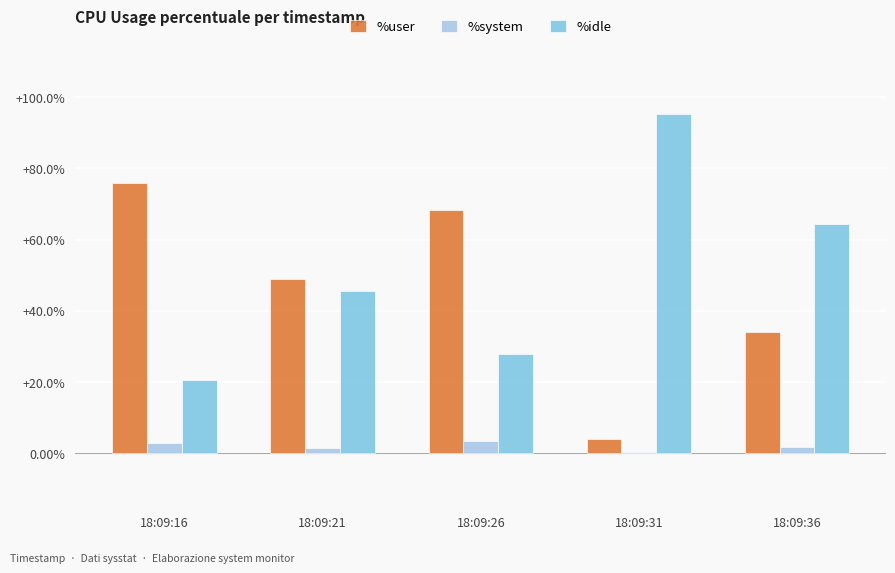

The value of %user at 18:09:16 is 24.7. True or false?

False